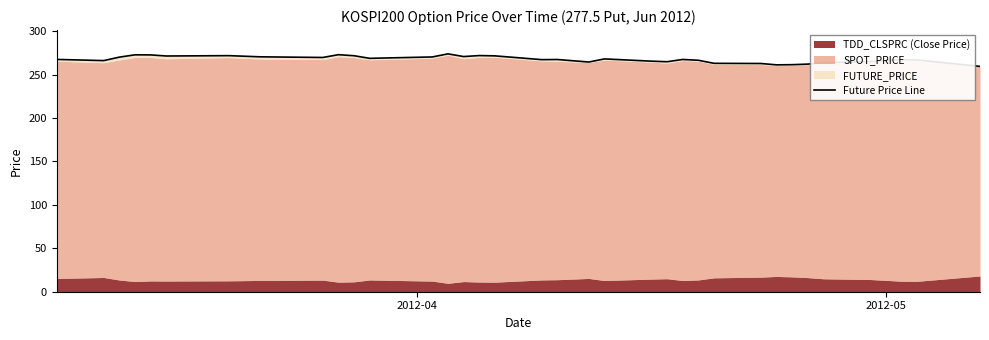

What is the difference between the second highest and second lowest values?

11.7